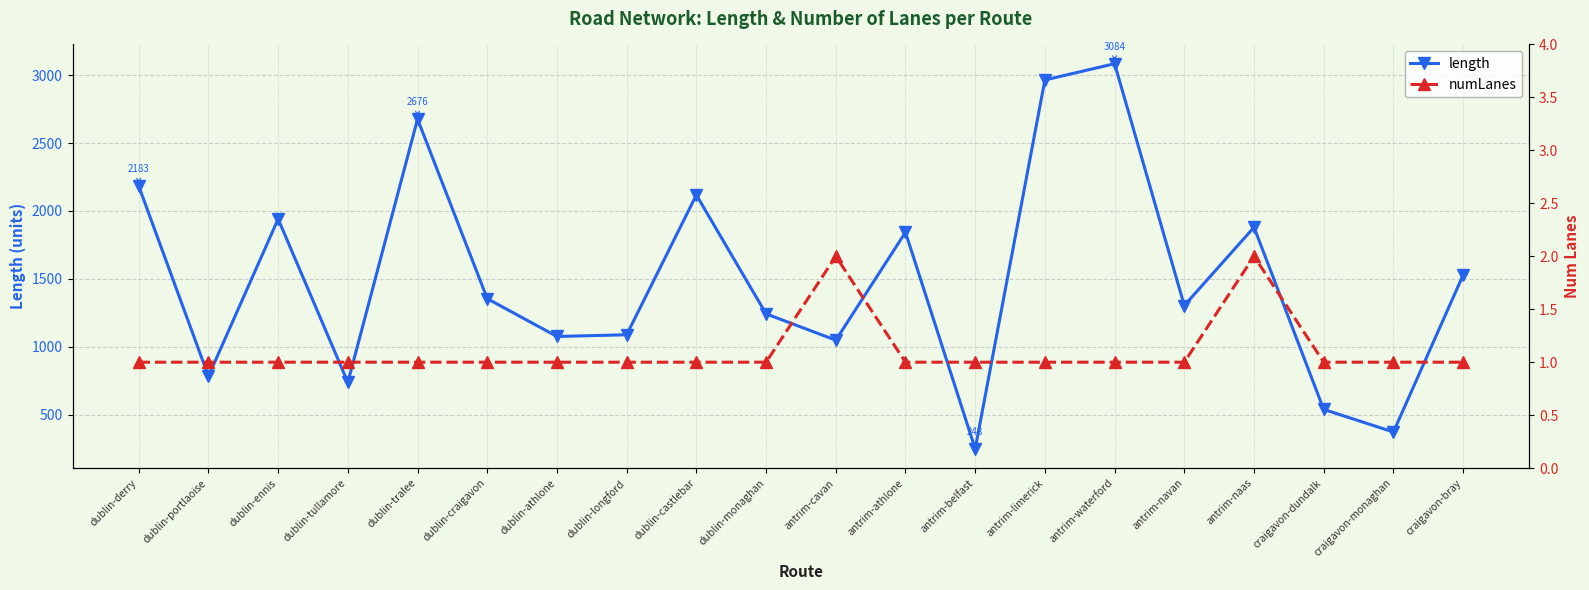

How many numLanes values are between 1 and 2?

20